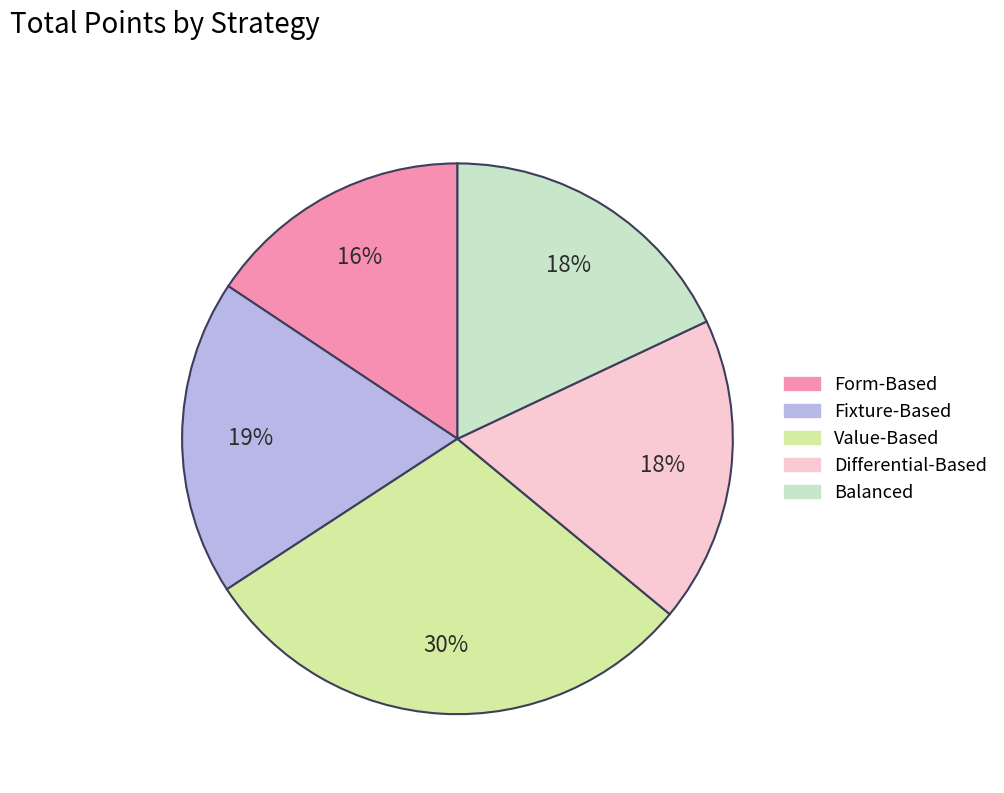

Is Fixture-Based the majority of the pie?

No